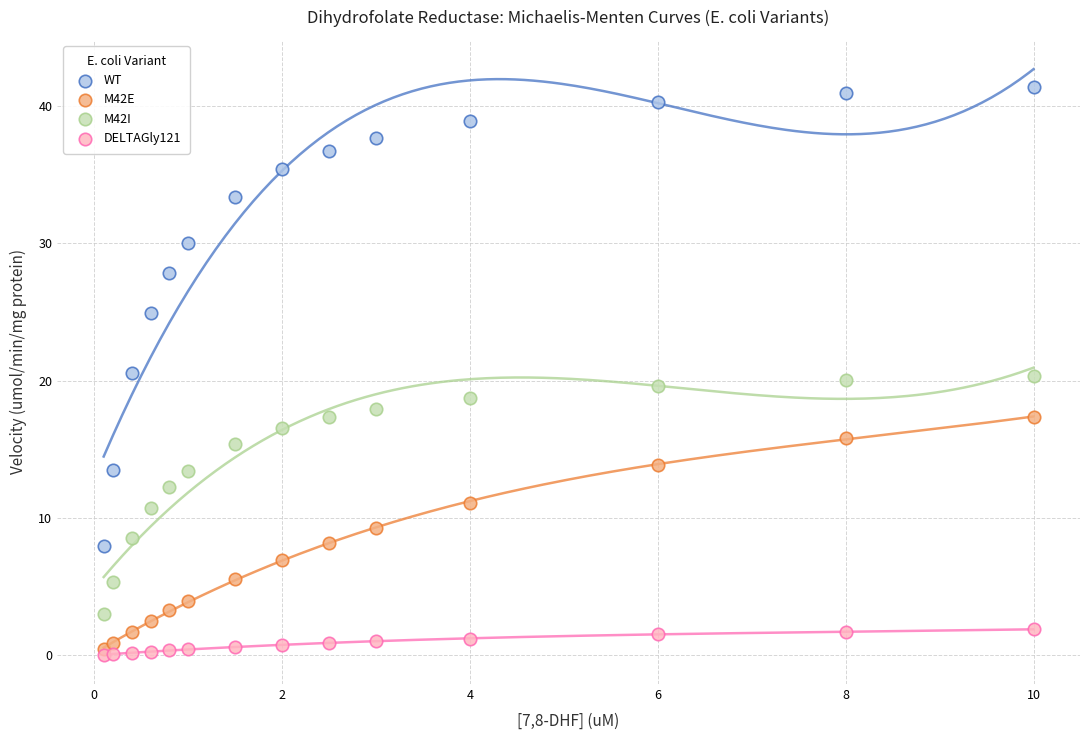

Which series contains the lowest Y value?

DELTAGly121